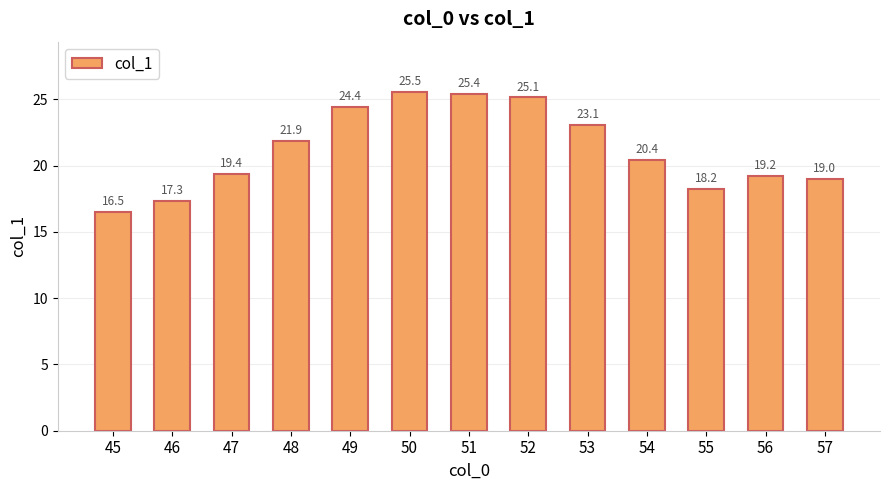

Does the chart contain any negative values?

No